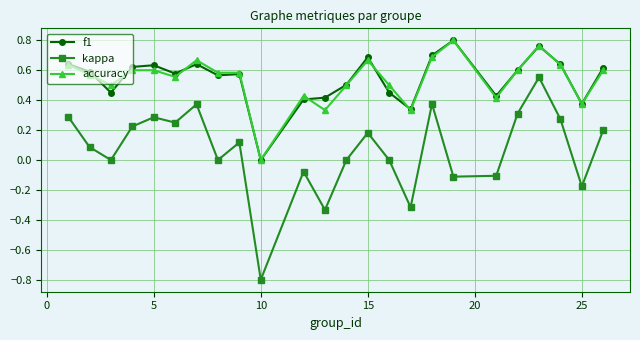

How many interior local peaks does the kappa series have?

7